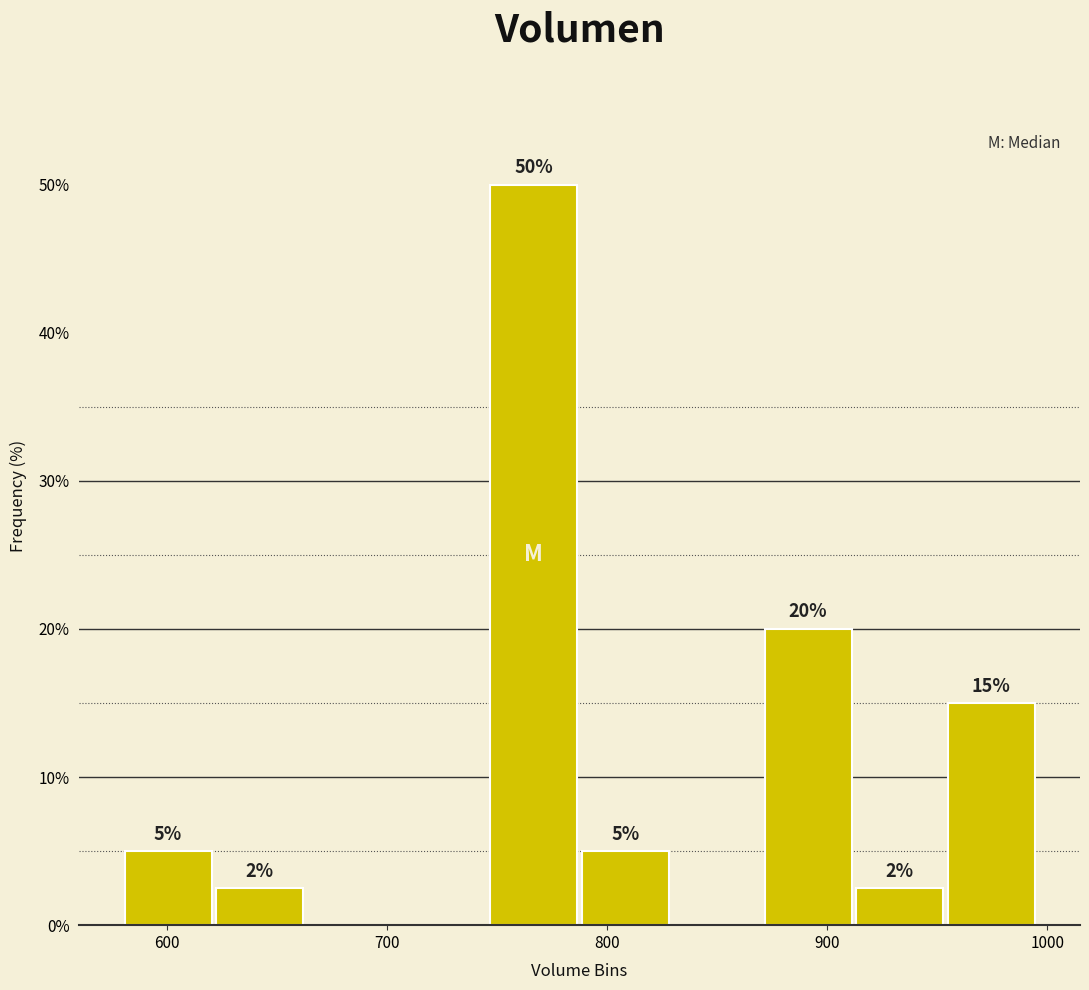

Which range on the x-axis has the tallest bar?

750 to 790